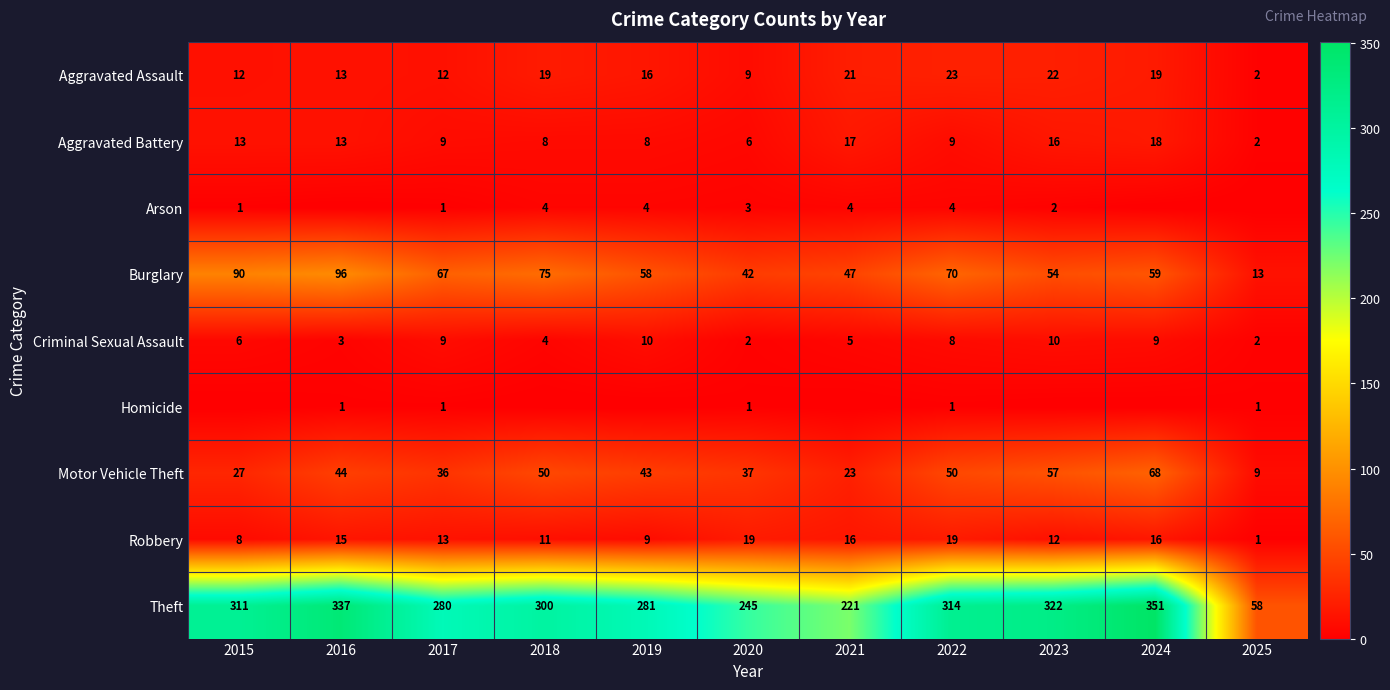

How many values in the Burglary series are below 59?

5